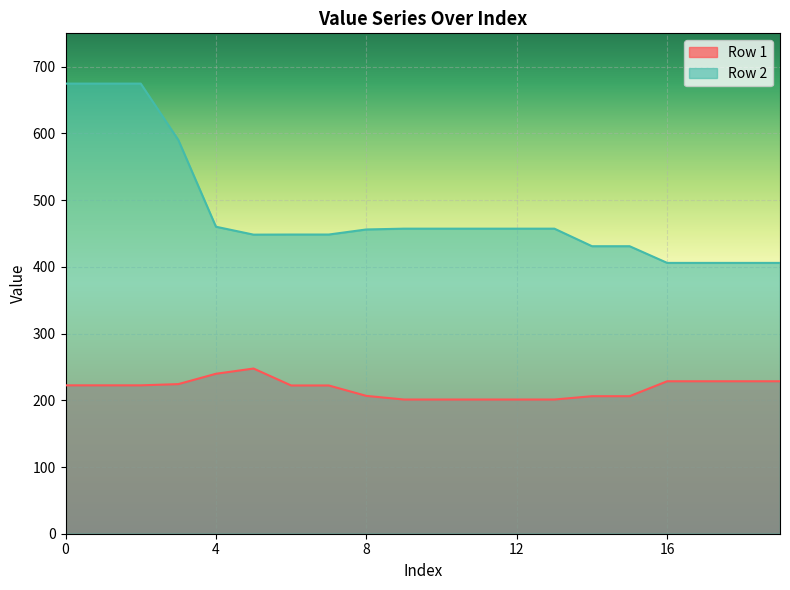

How many lines are shown in the chart?

2